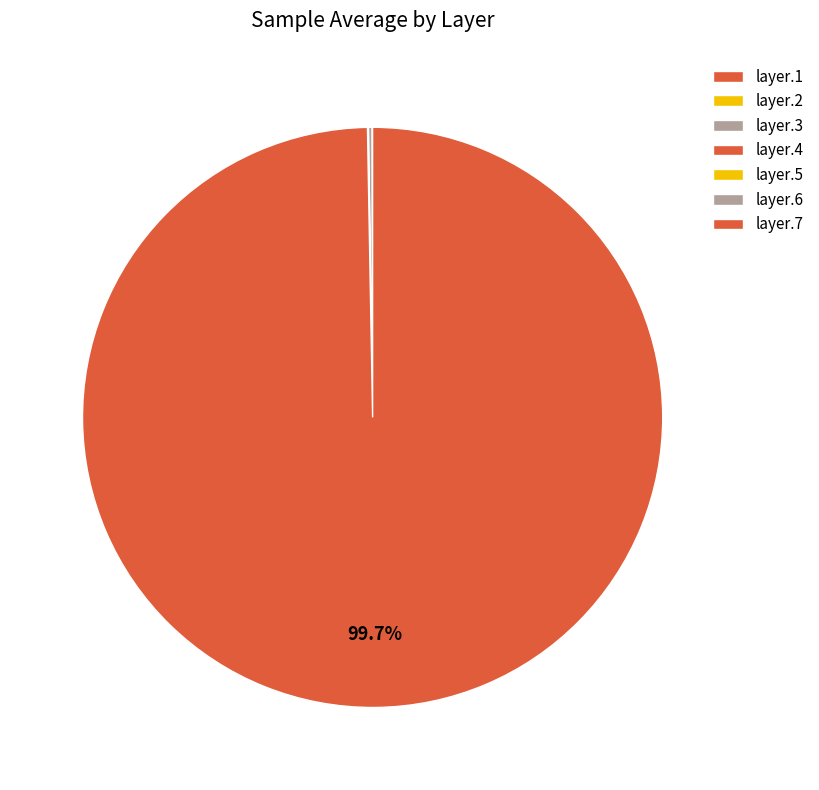

Is it true that layer.7 is 99% of the pie?

False